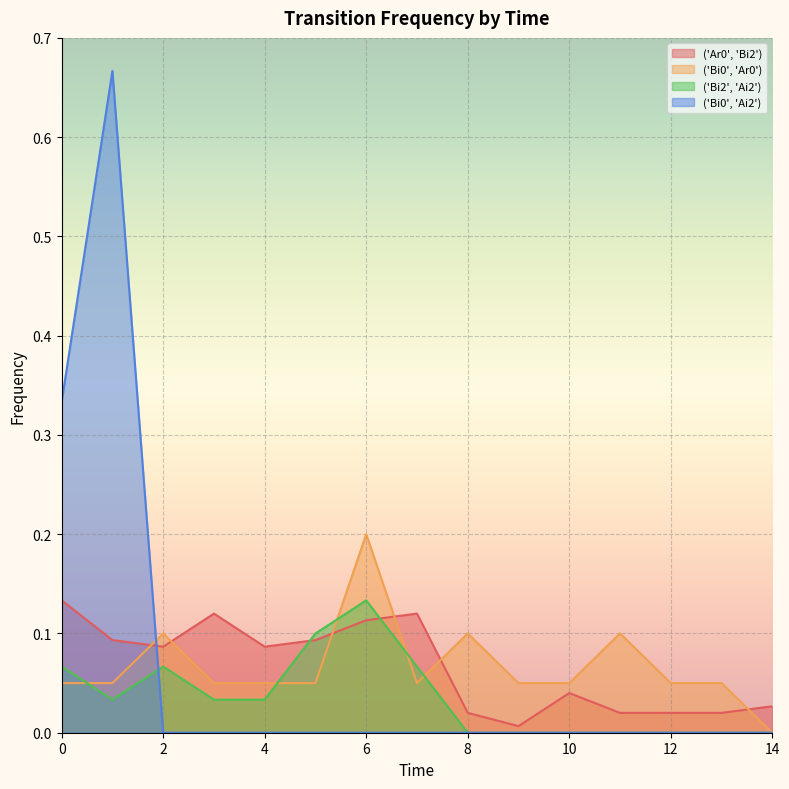

How many values in the ('Bi0', 'Ar0') series exceed 0?

14